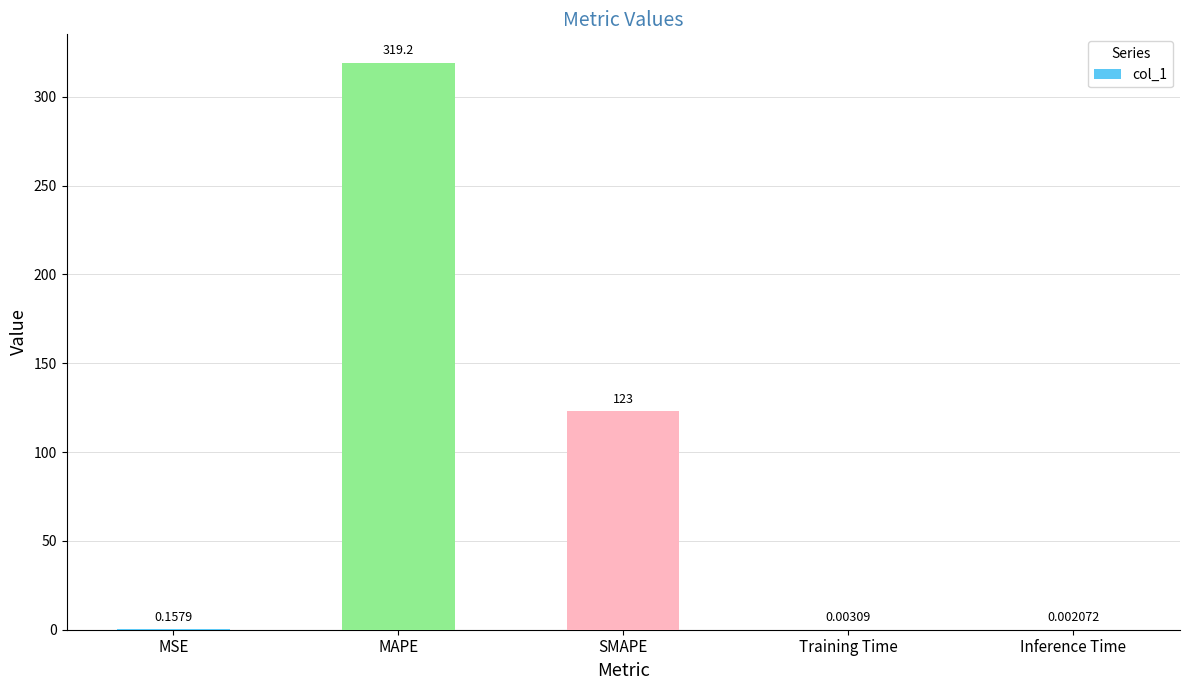

True or false: the data shows 123.0 at SMAPE.

True